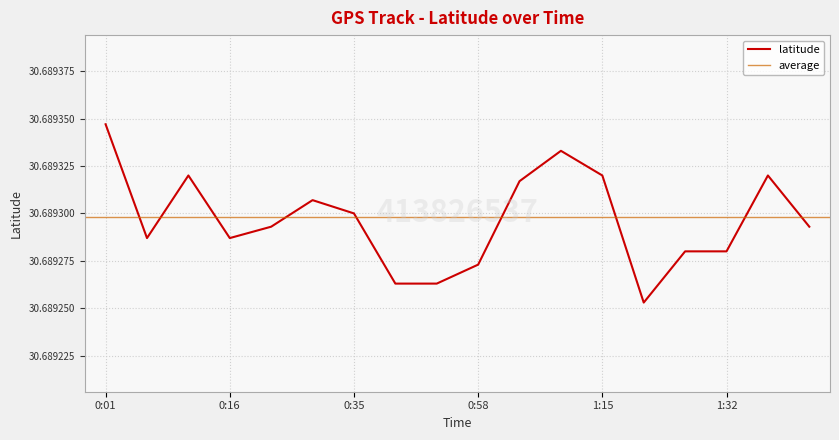

Reading left to right, list all the values displayed in this chart.

0:01=30.7	0:05=30.7	0:10=30.7	0:16=30.7	0:21=30.7	0:29=30.7	0:35=30.7	0:46=30.7	0:52=30.7	0:58=30.7	1:04=30.7	1:09=30.7	1:15=30.7	1:21=30.7	1:25=30.7	1:32=30.7	1:37=30.7	1:42=30.7